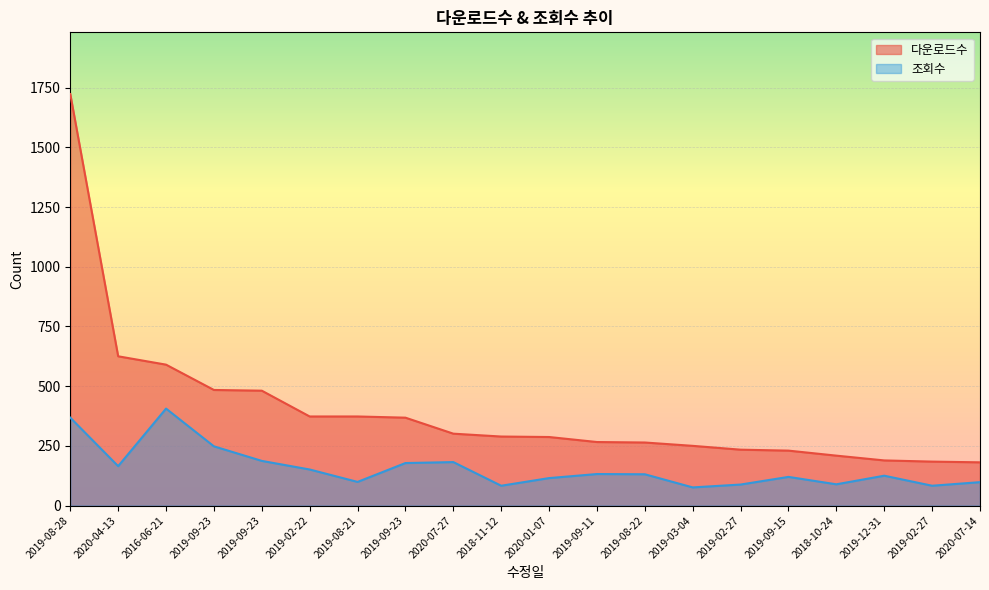

Reading left to right, extract all data points from this chart.

다운로드수: 1723	625	590	484	481	373	373	368	301	289	287	266	264	250	234	230	209	189	184	181
조회수: 368	165	406	248	187	151	99	178	182	83	115	132	131	76	88	120	89	125	83	98